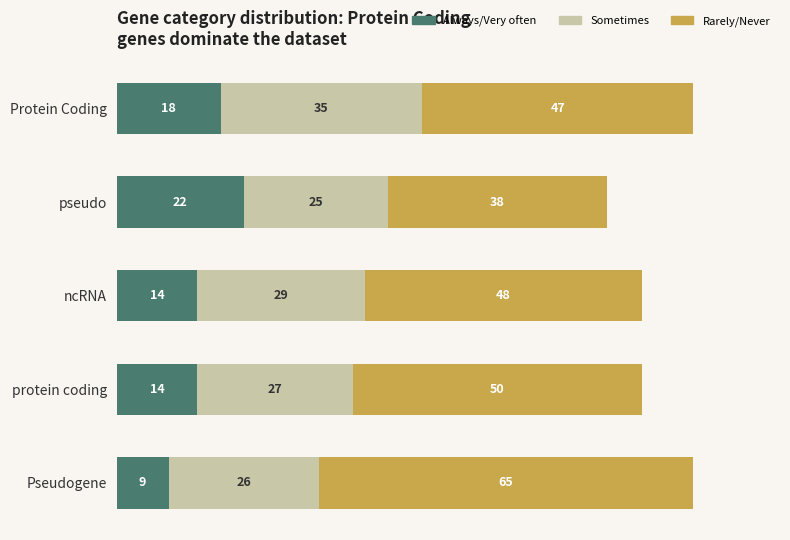

What is the total value across all series at ncRNA?

91